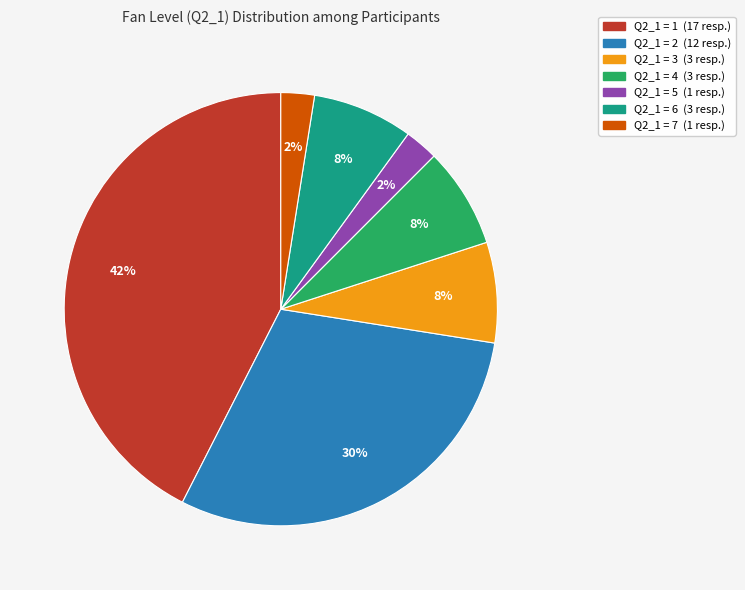

To the nearest percent, what is the difference between the largest and smallest slice percentages?

40%